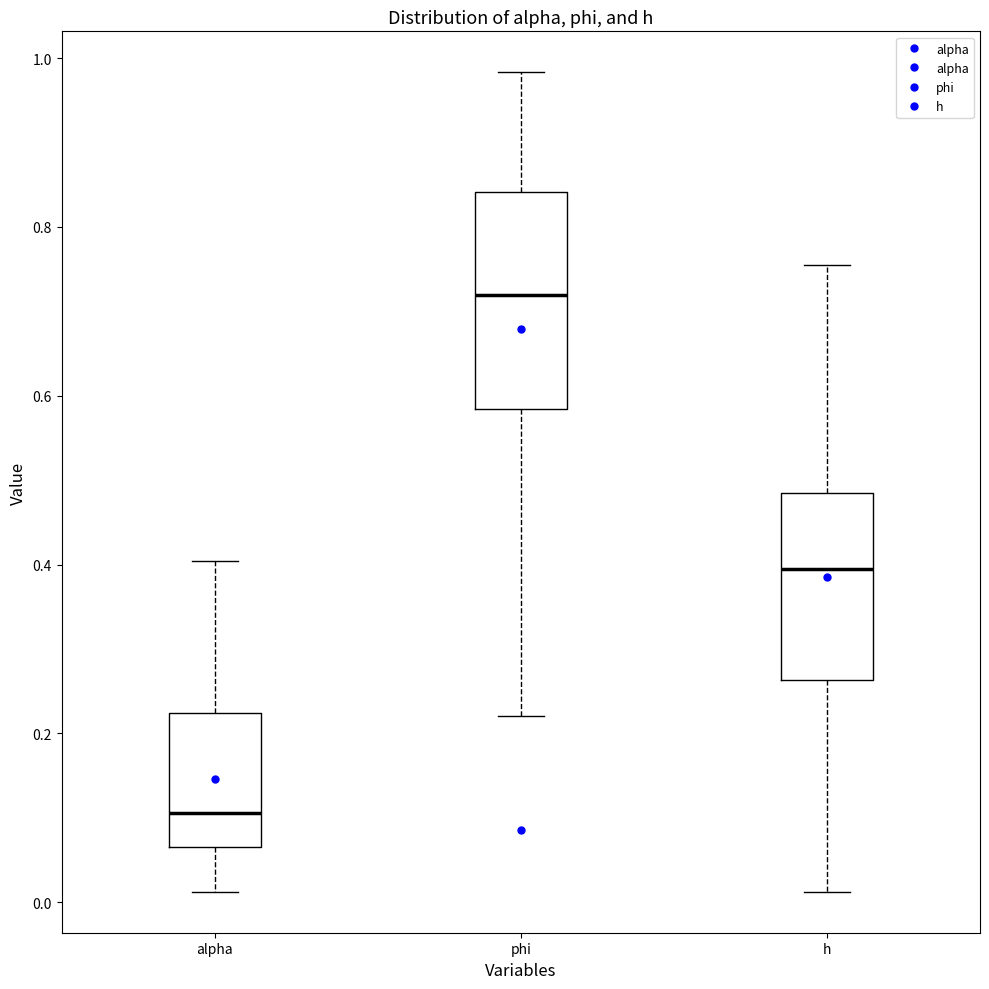

Reading left to right, read every box against the y-axis: the position of its median line, the range the box covers, and the ends of its whiskers. The values are not printed on the chart, so give them approximately, as read against the axis.

alpha: median 0.10, box 0.06 to 0.22, whiskers 0.02 to 0.40
phi: median 0.72, box 0.58 to 0.84, whiskers 0.22 to 0.98
h: median 0.40, box 0.26 to 0.48, whiskers 0.02 to 0.76